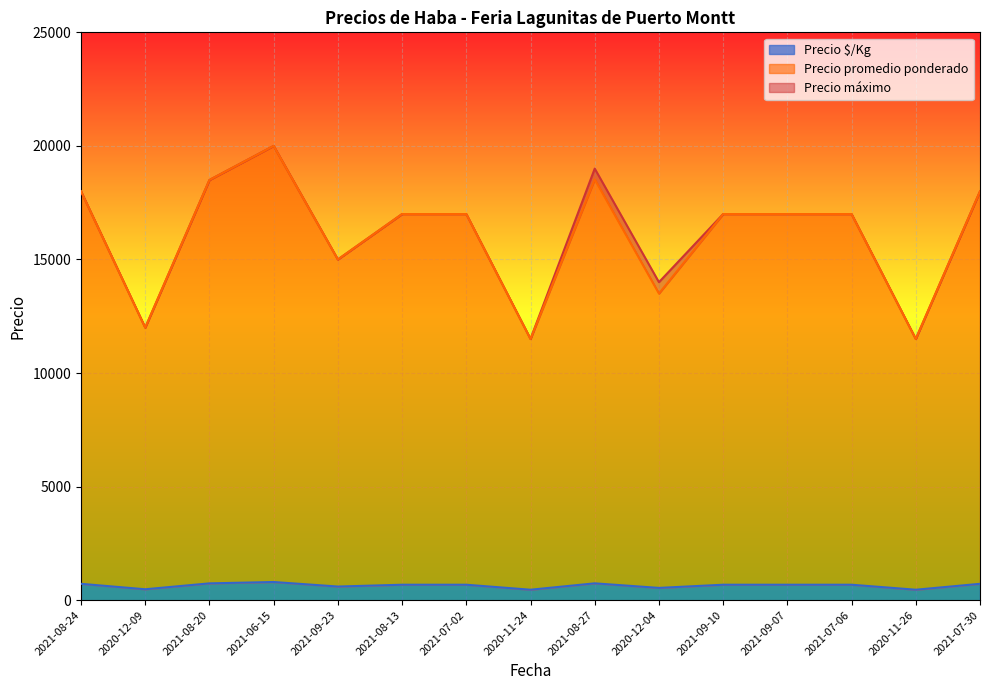

At which category does Precio máximo reach its first local peak?

2021-06-15